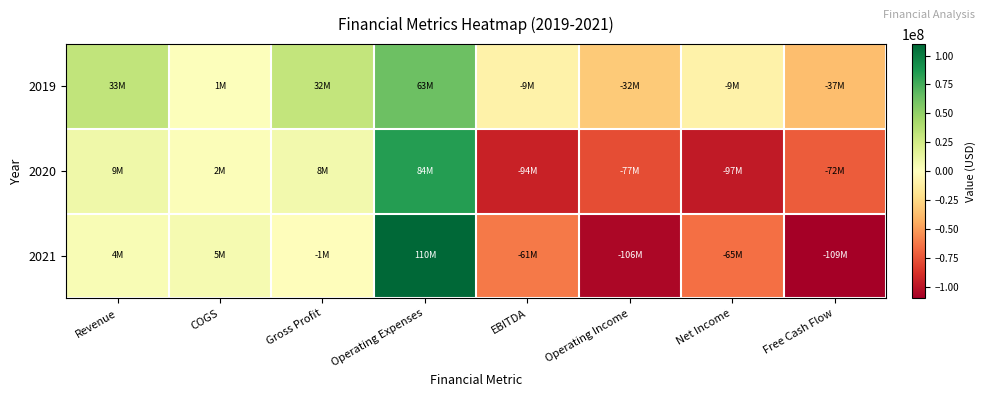

Which series has the largest range (max minus min)?

2021